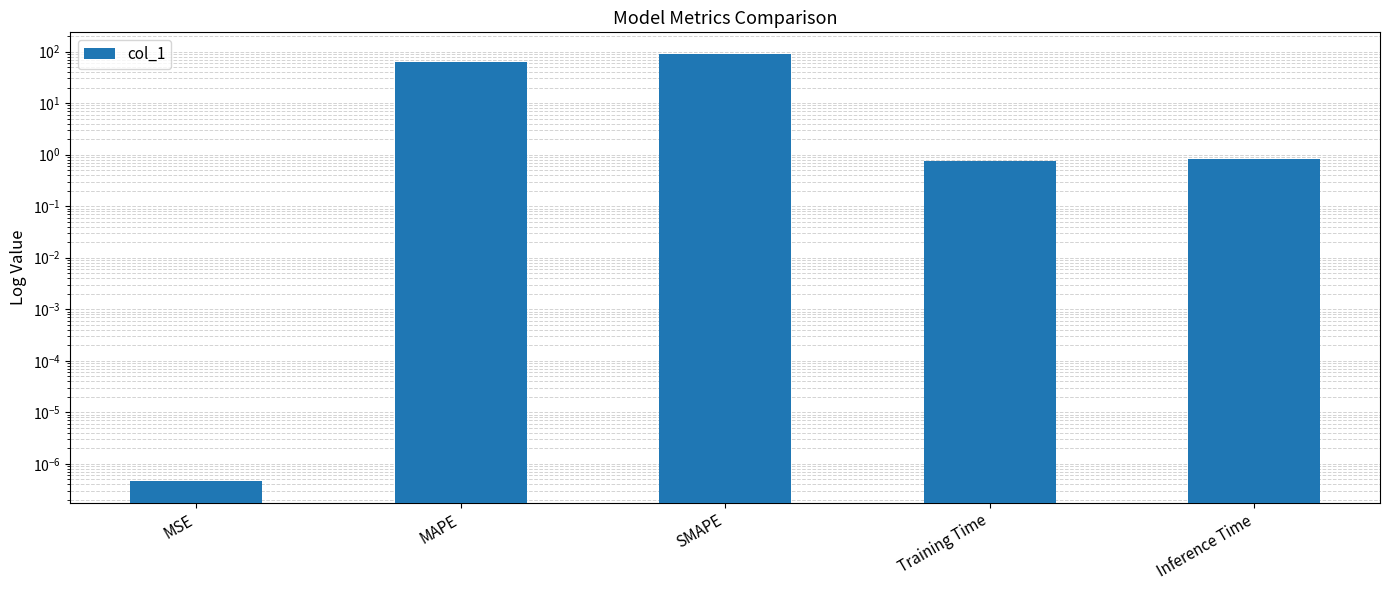

What is the label of the 2nd bar from the right?

Training Time